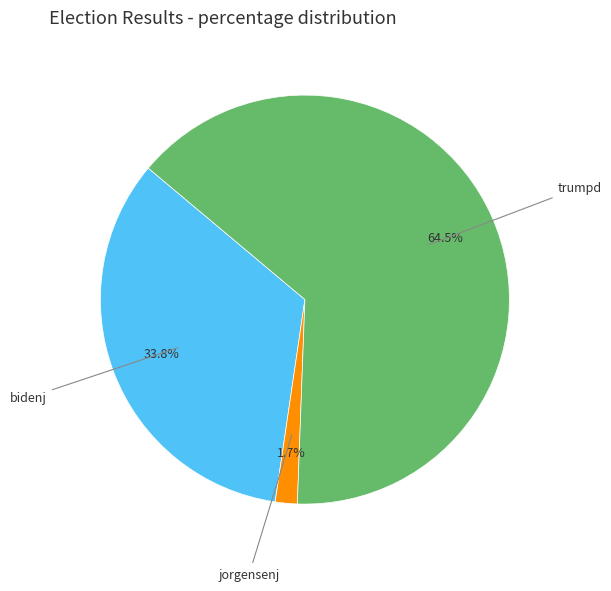

Does any single category account for the majority?

Yes